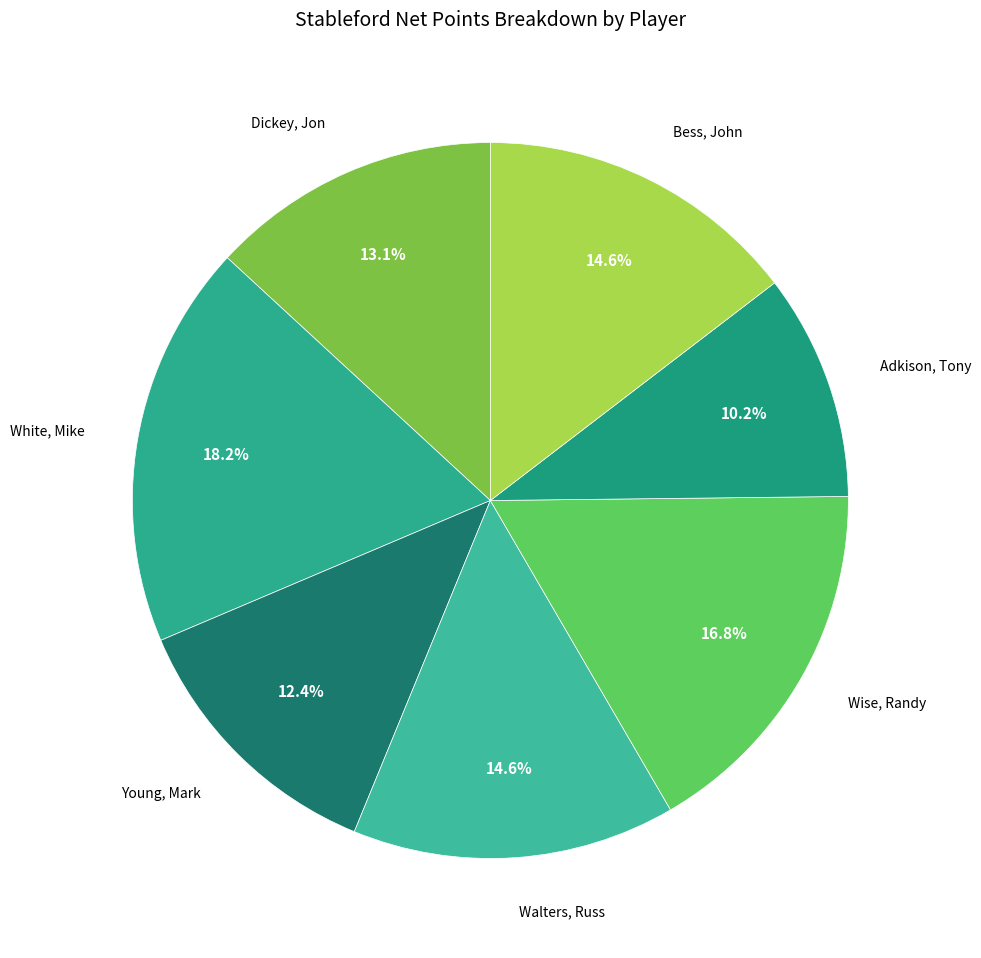

How many slices are in this pie chart?

7